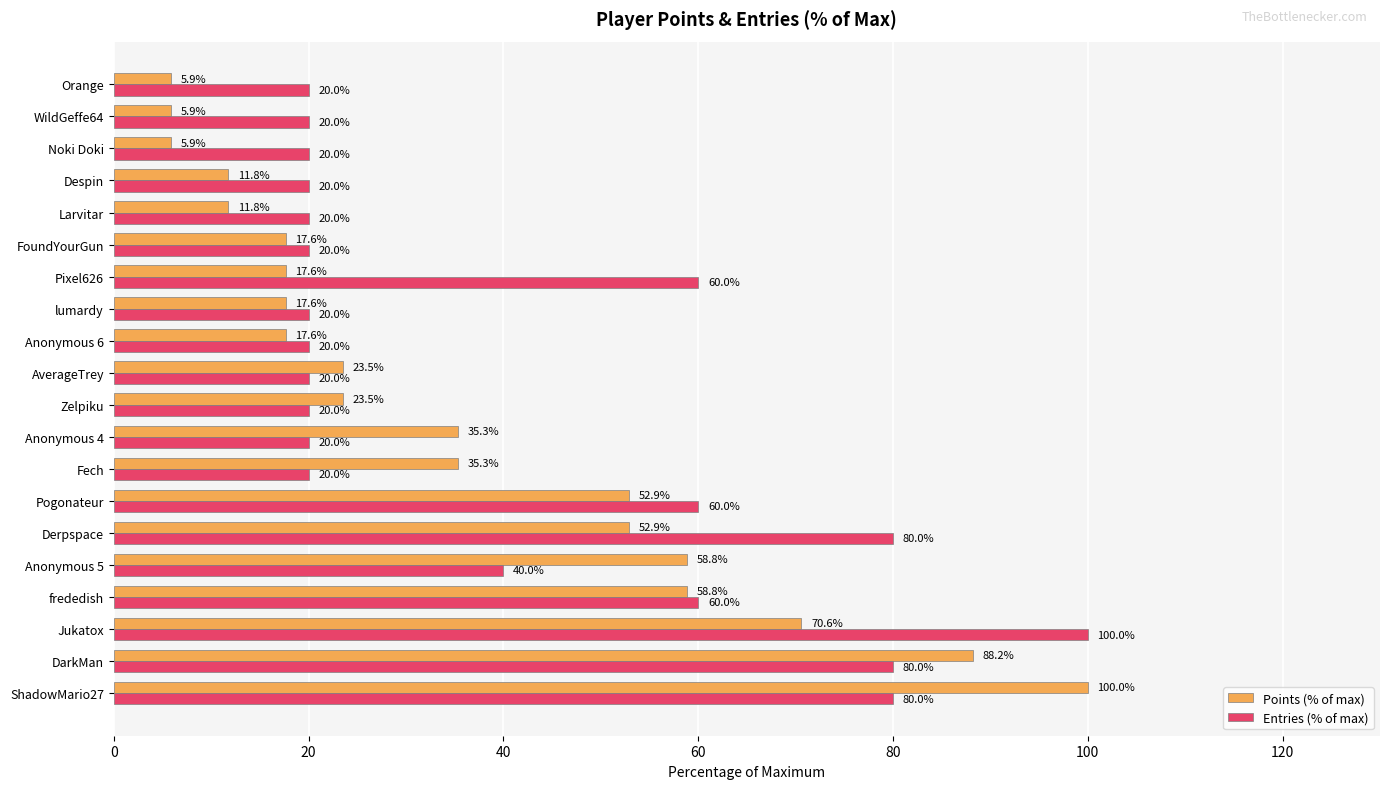

What is the difference between the second highest and second lowest values in the Points (% of max) series?

82.4